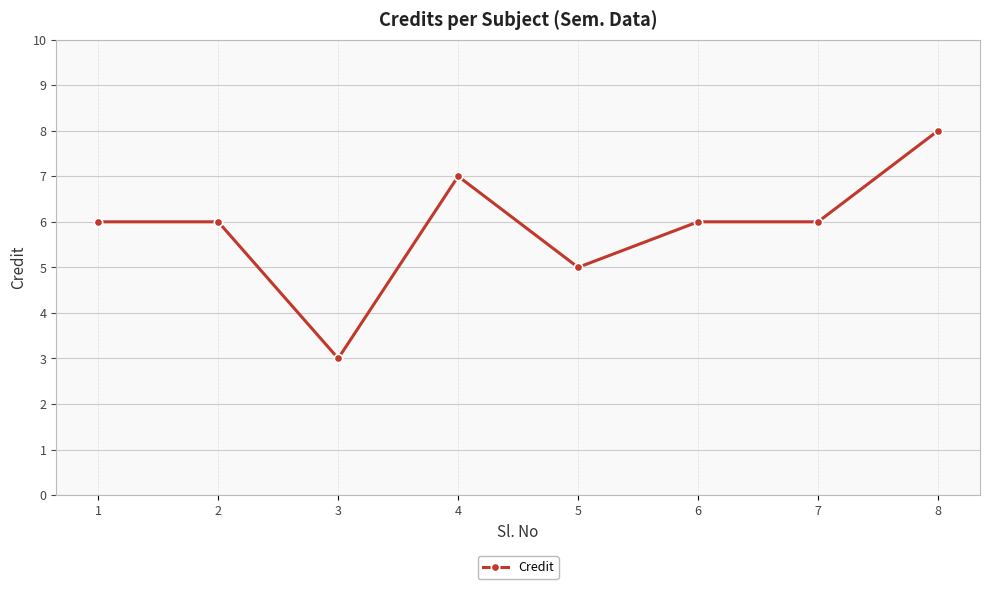

Where is the data nearest to the value 5?

5